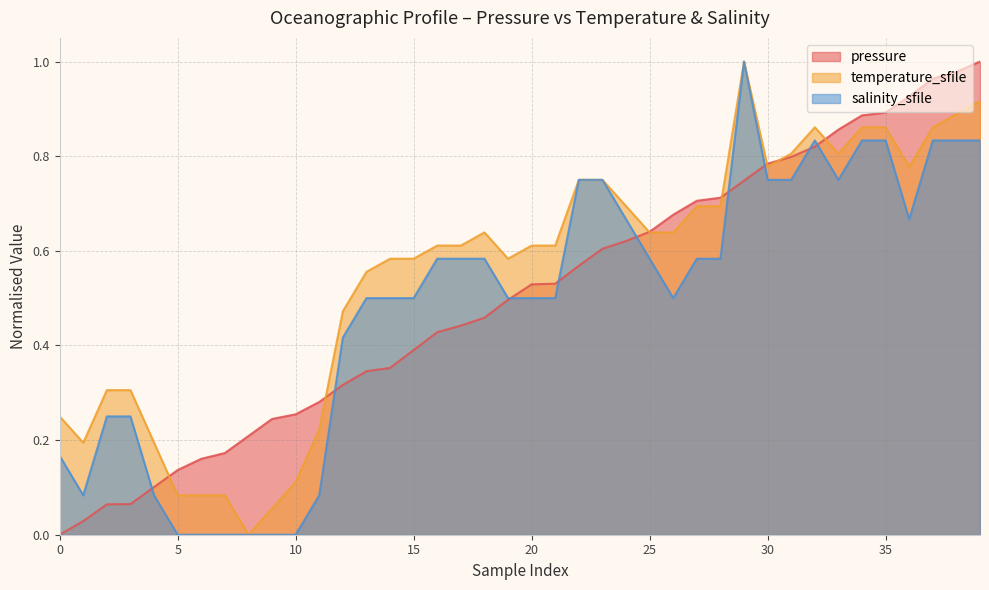

Which series has the widest spread of values?

pressure